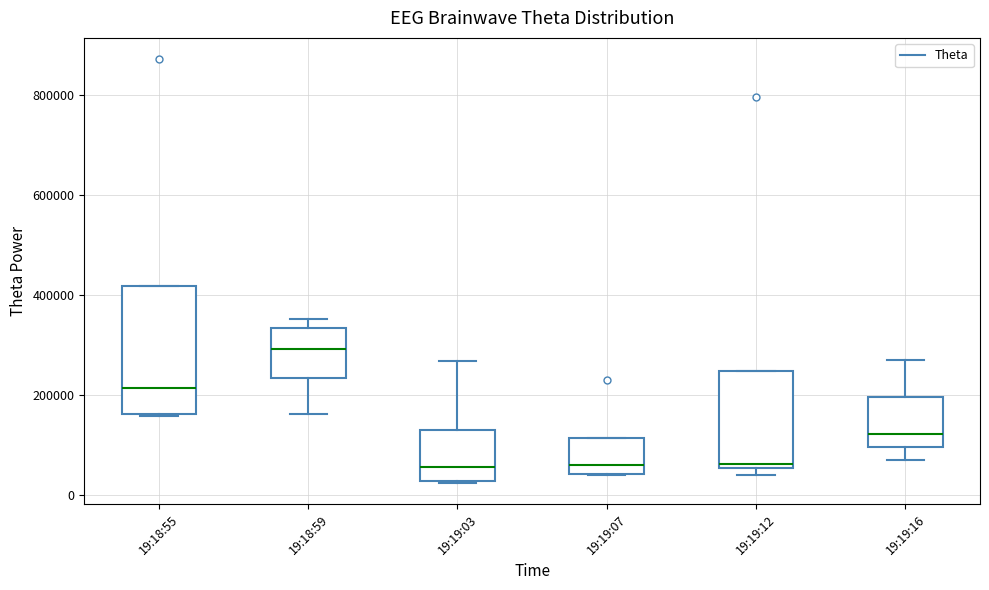

Reading left to right, read every box against the y-axis: the position of its median line, the range the box covers, and the ends of its whiskers. The values are not printed on the chart, so give them approximately, as read against the axis.

19:18:55: median 220000, box 160000 to 420000, whiskers 160000 to 420000
19:18:59: median 300000, box 240000 to 340000, whiskers 160000 to 360000
19:19:03: median 60000, box 20000 to 120000, whiskers 20000 to 260000
19:19:07: median 60000, box 40000 to 120000, whiskers 40000 to 120000
19:19:12: median 60000 (just above the box's lower edge), box 60000 to 240000, whiskers 40000 to 240000
19:19:16: median 120000, box 100000 to 200000, whiskers 80000 to 260000